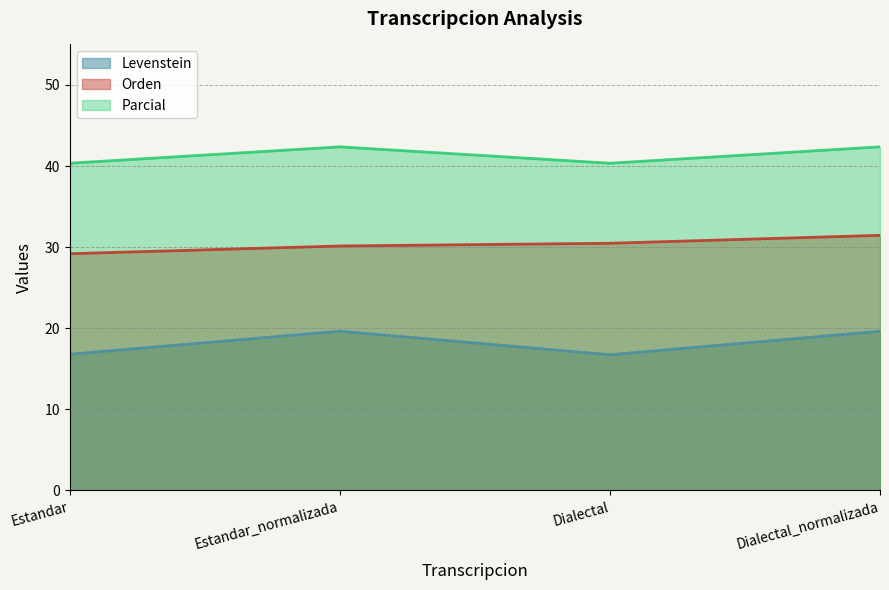

At which category does the chart reach its peak across all series?

Estandar_normalizada